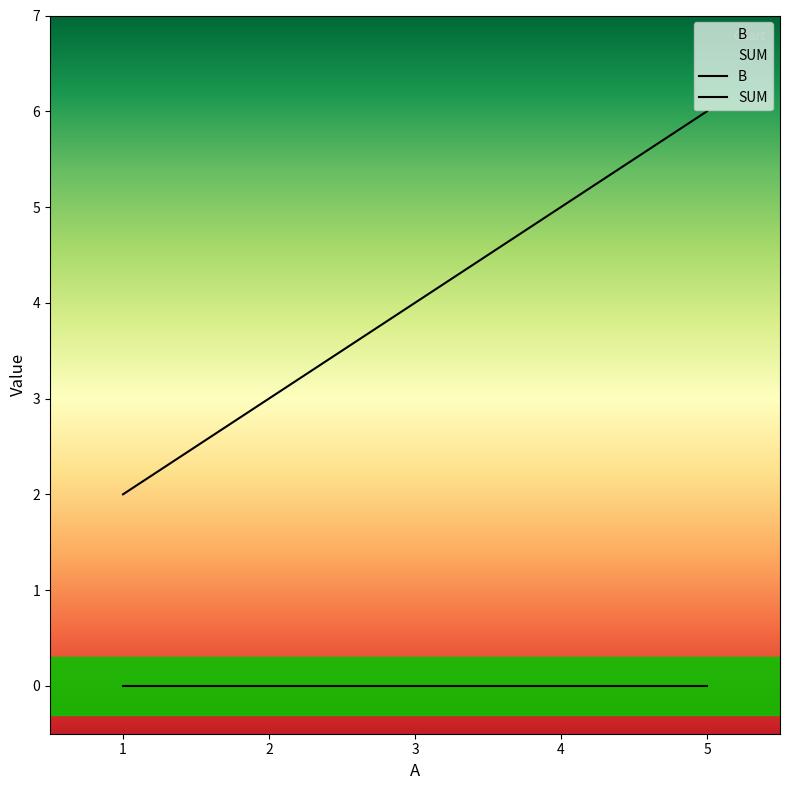

How many data points are less than 4?

1